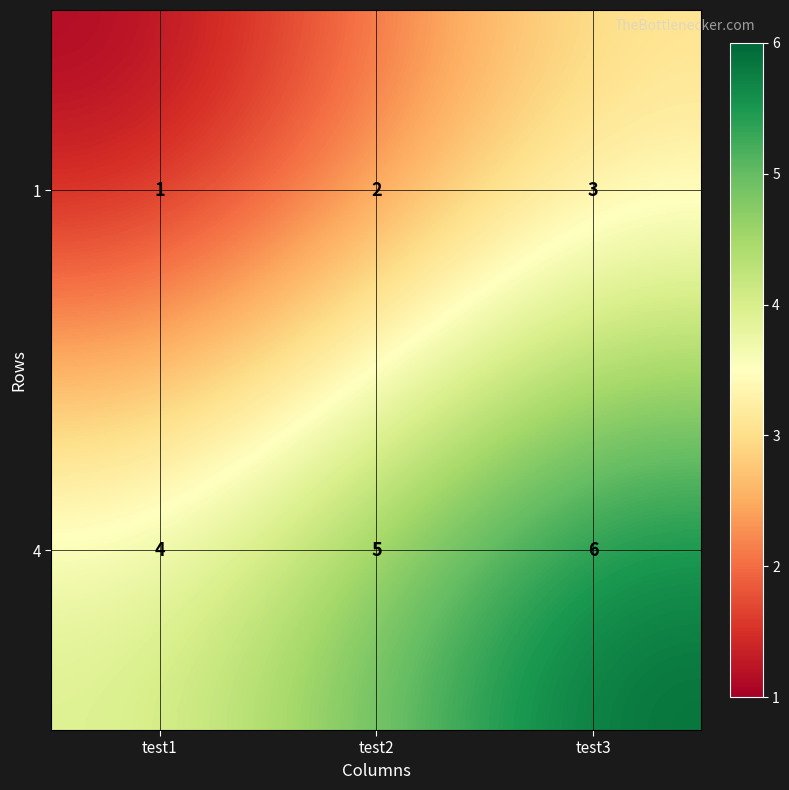

Which label corresponds to the smallest value in the chart?

test1